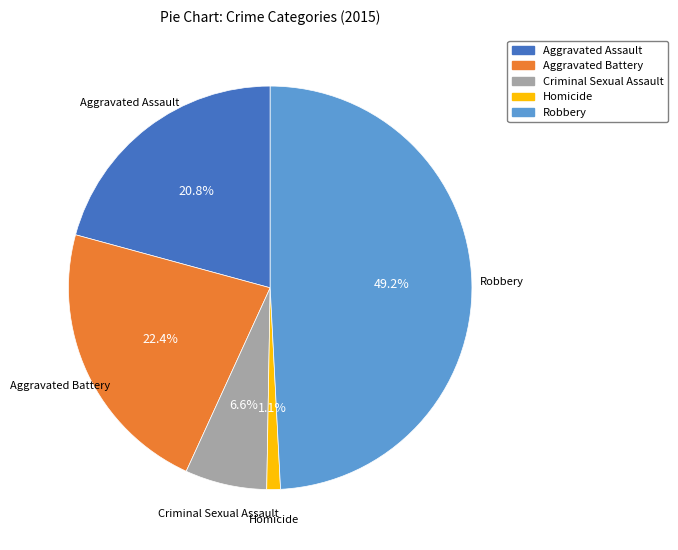

Between Aggravated Battery and Homicide, which is larger?

Aggravated Battery